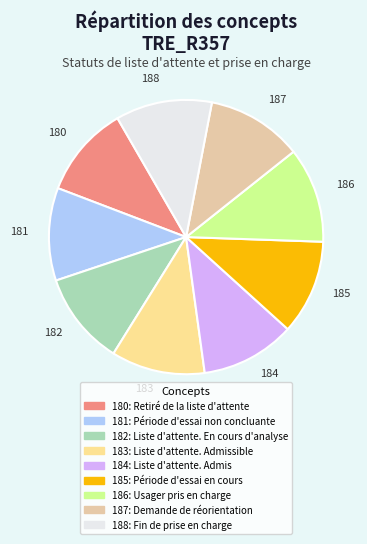

Which category has the biggest portion of the pie?

Fin de prise en charge